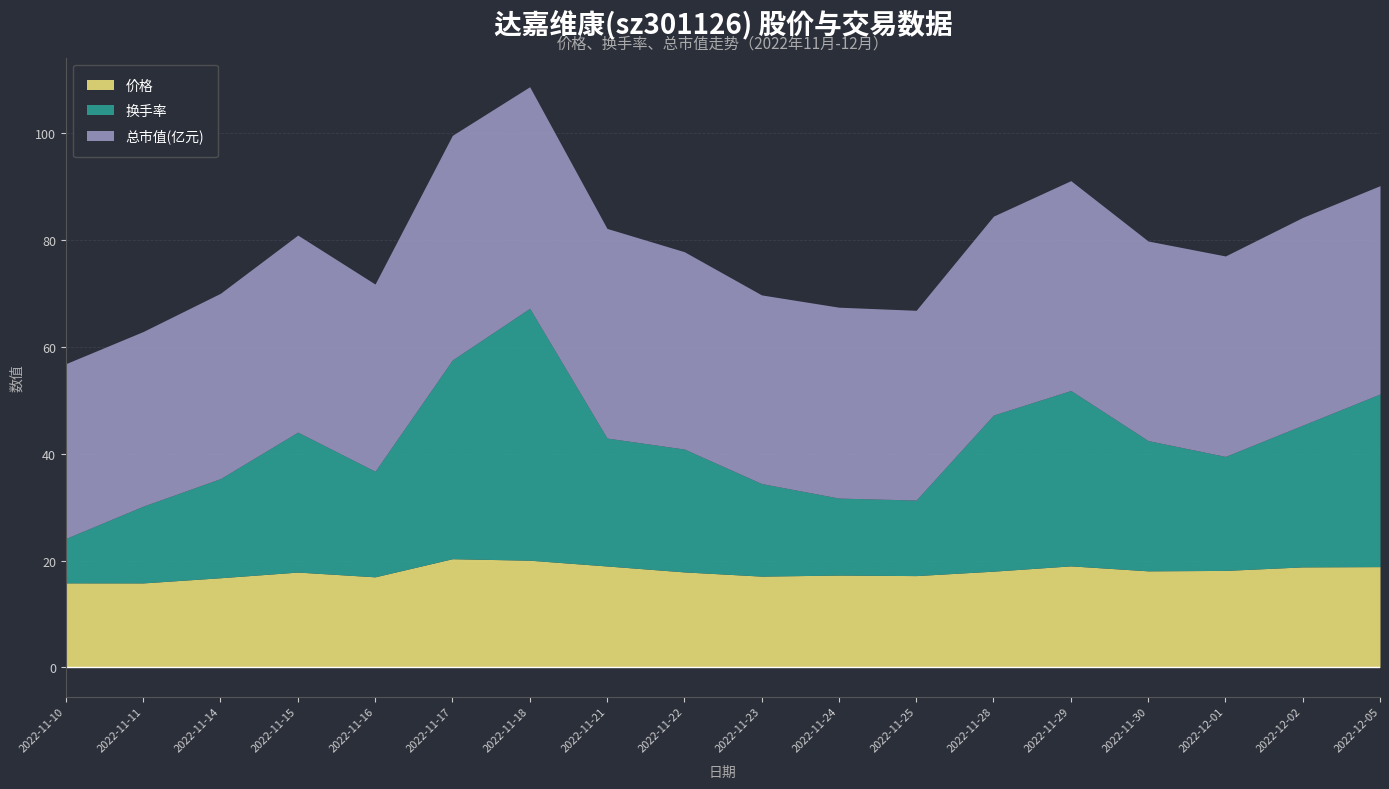

Which series changed the most between 2022-11-11 and 2022-11-21?

换手率